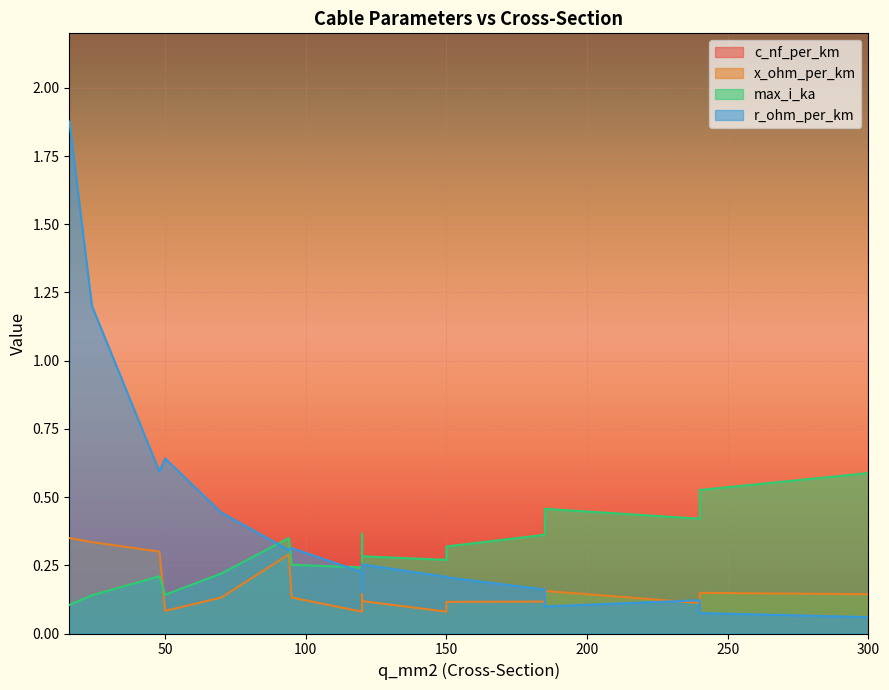

The max_i_ka series shows 0.1 at 16. True or false?

True